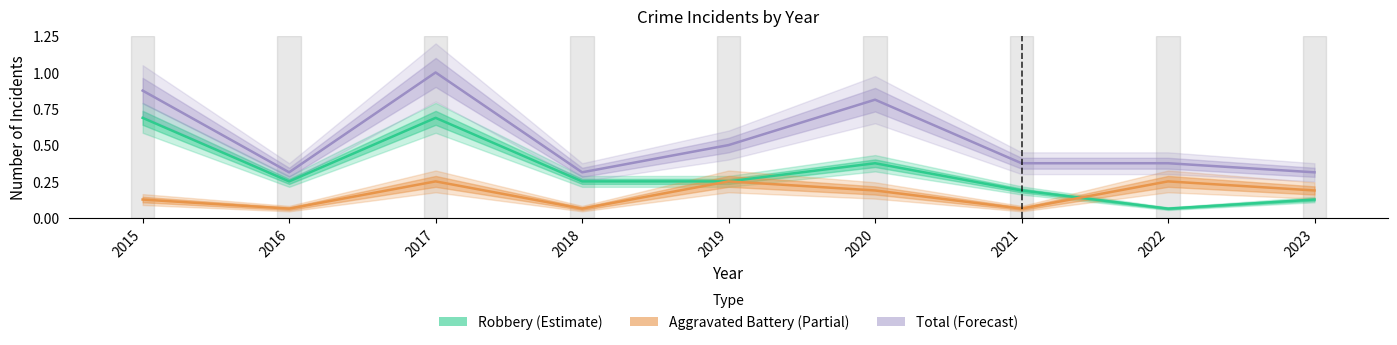

At 2017, list the series in order from largest to smallest.

Total (Forecast), Robbery (Estimate), Aggravated Battery (Partial)